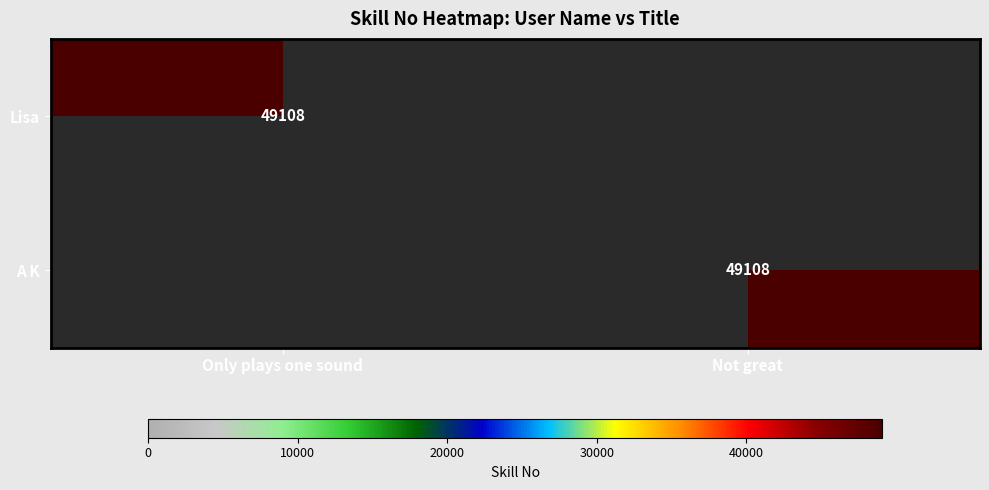

At which category does the chart reach its peak across all series?

Only plays one sound